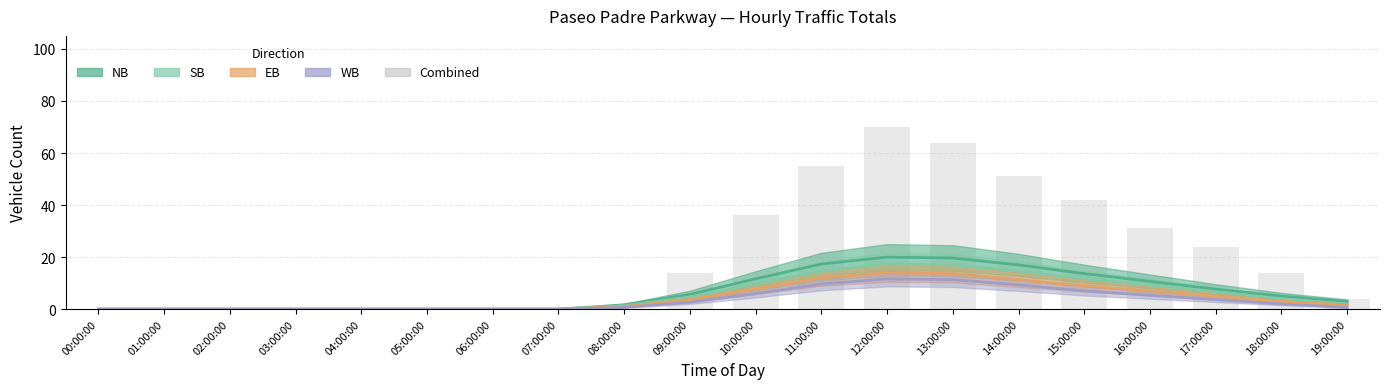

Are the bars horizontal?

No